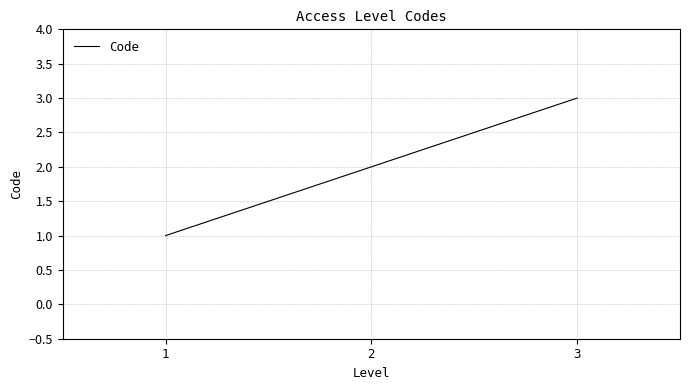

List the labels in order of value, largest first.

3, 2, 1